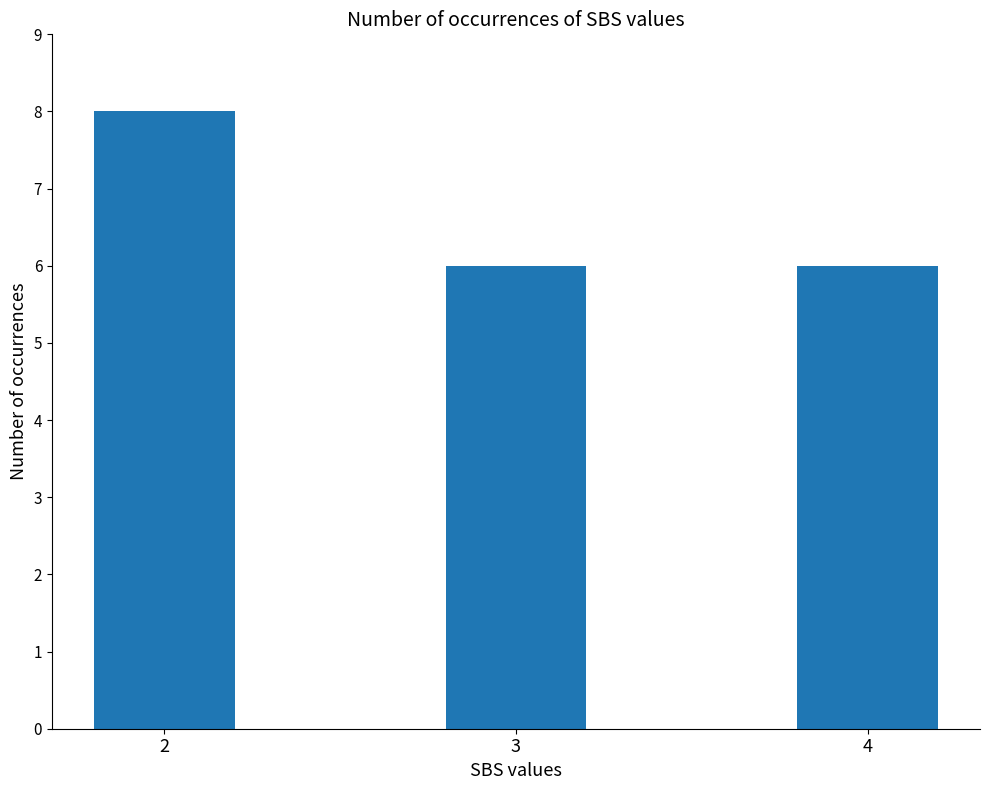

How many bars are there in total?

3